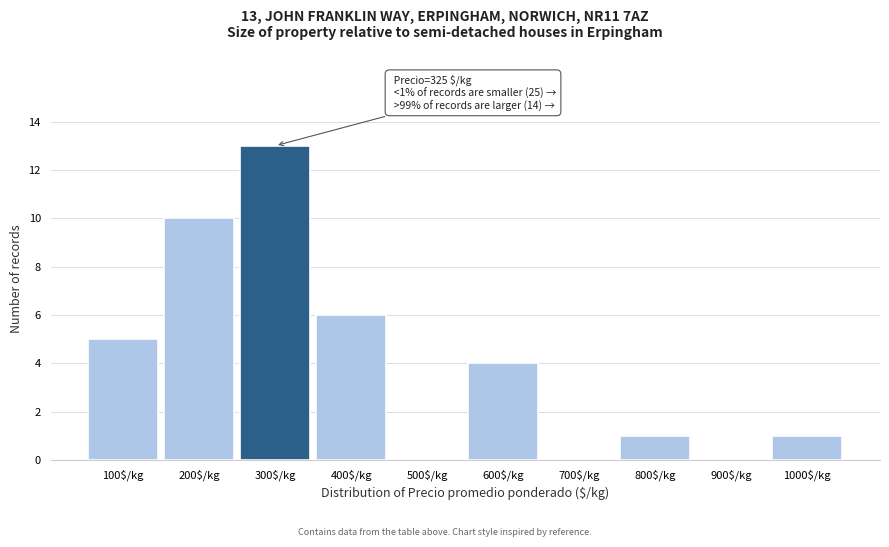

What is the sum of all values?

40